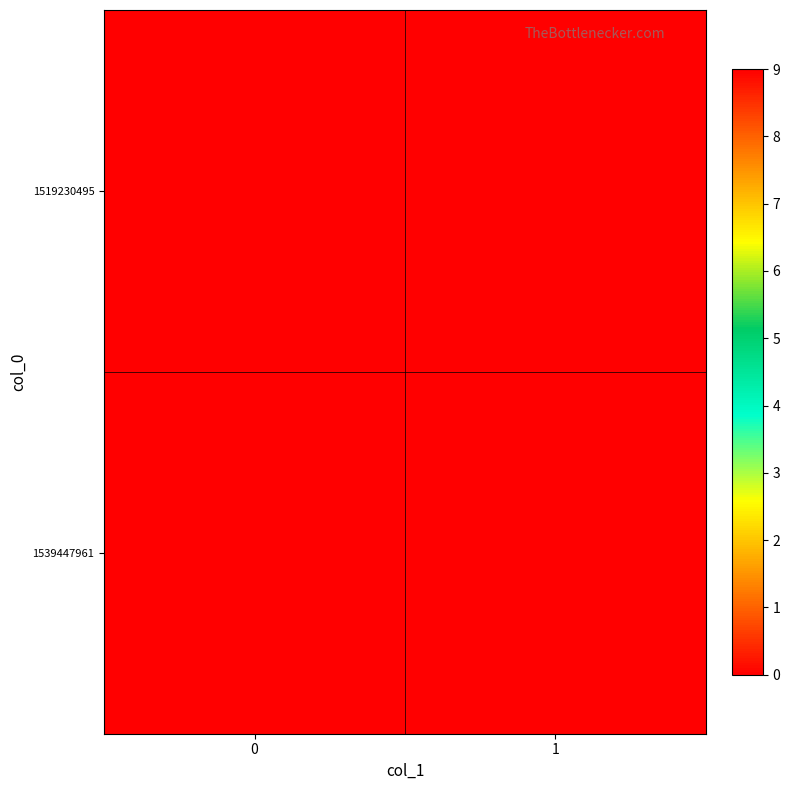

How many categories are shown in the chart?

2